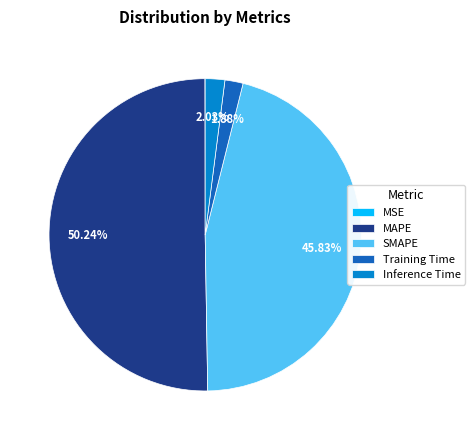

Approximately how many times larger is the value at SMAPE compared to MAPE?

0.9